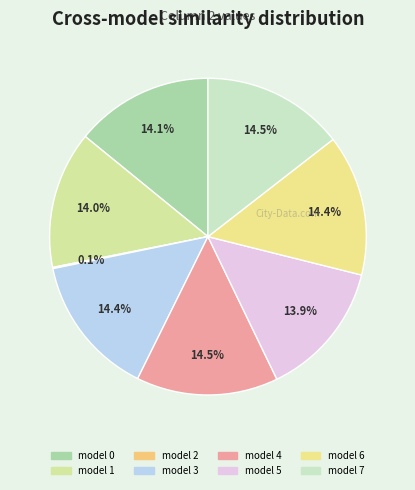

Which slice is the largest?

model 4